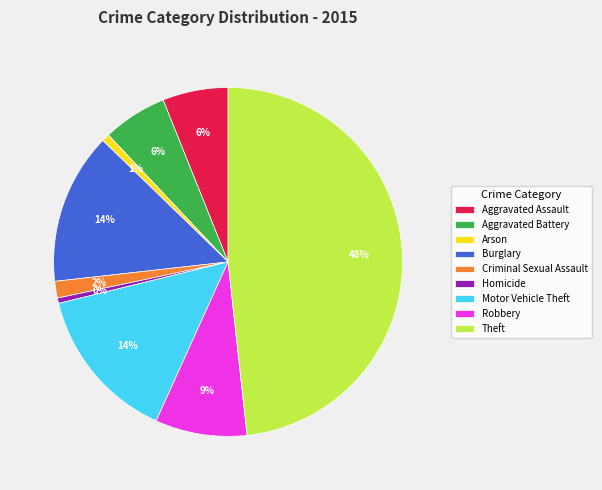

Does any single category account for the majority?

No